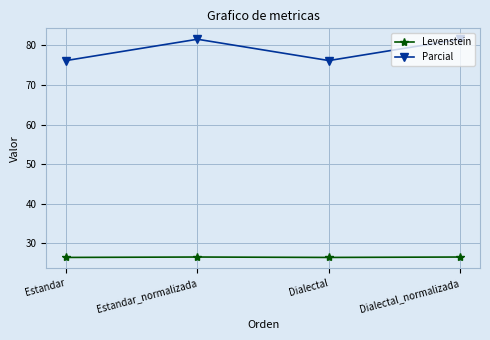

List the series in order of their peak value, lowest first.

Levenstein, Parcial